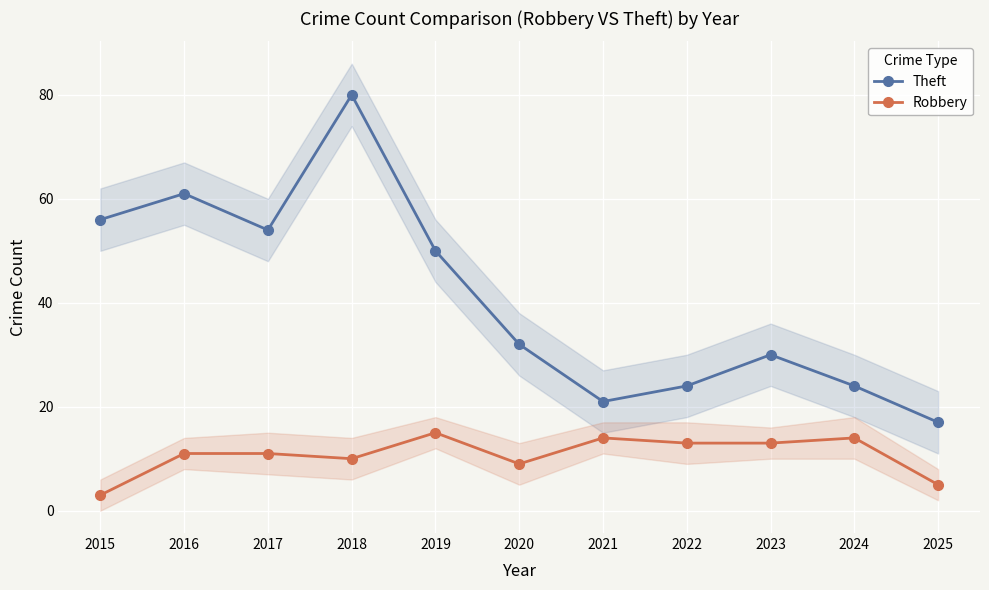

Read the Theft value at 2015.

56